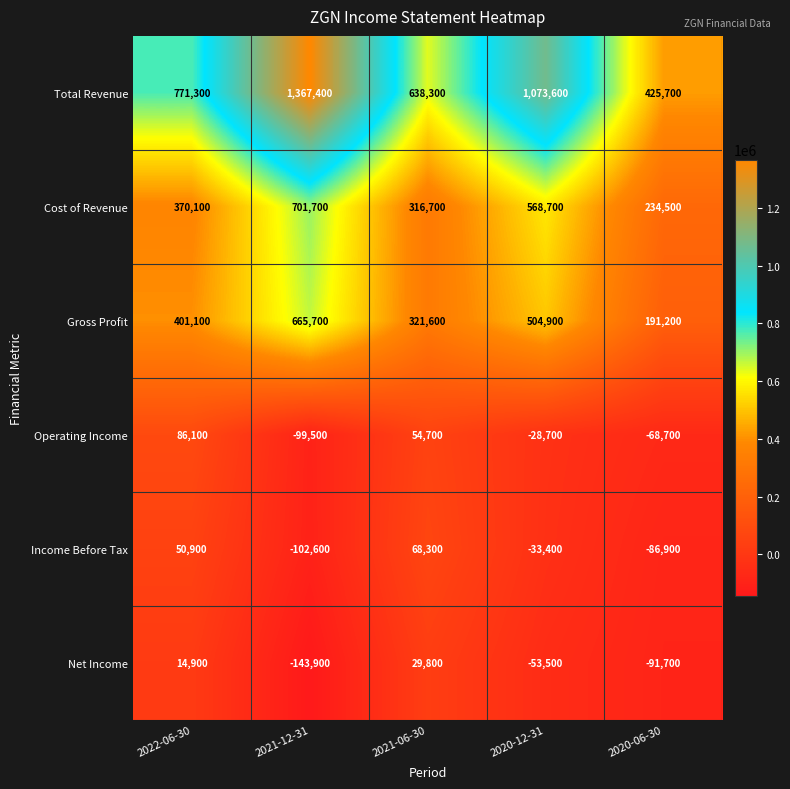

Is the value of Total Revenue at 2020-12-31 greater than the value of Operating Income at 2020-06-30?

Yes